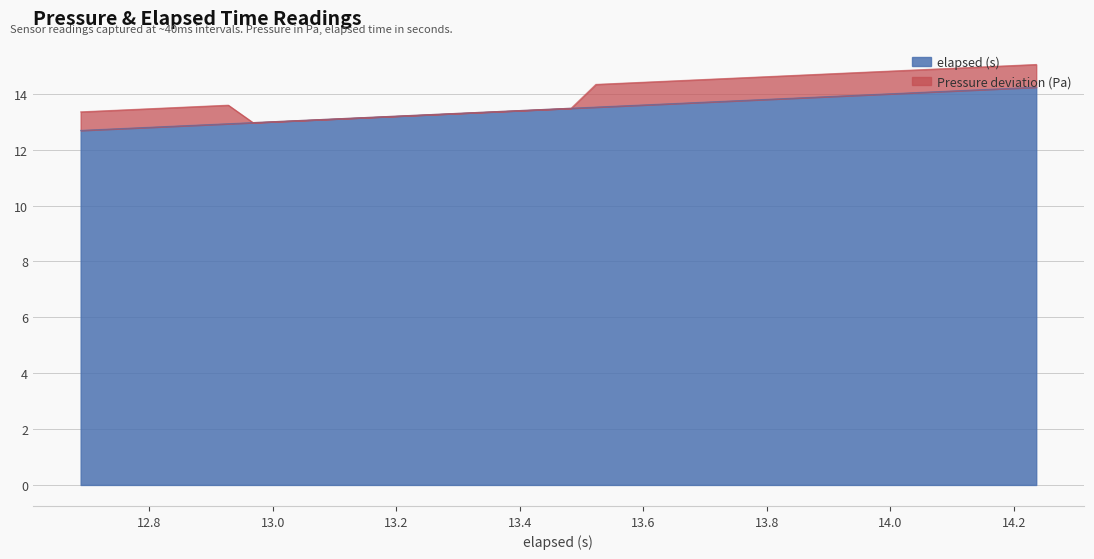

What is the lowest value of the elapsed (s) series?

12.7